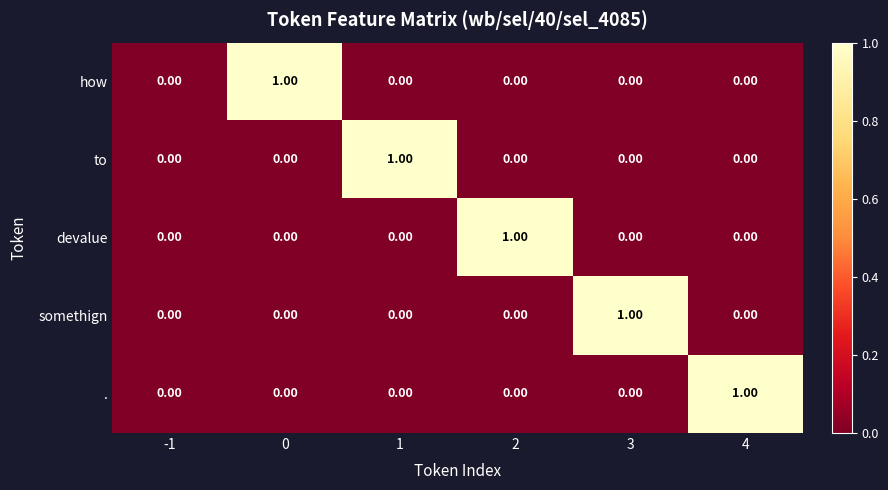

Is the value of how at 0 greater than the value of devalue at 3?

Yes